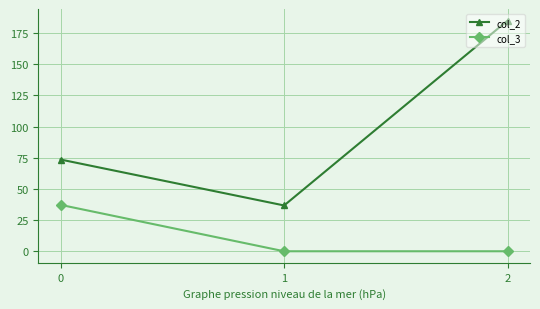

Rank the series at 1 from lowest to highest value.

col_3, col_2